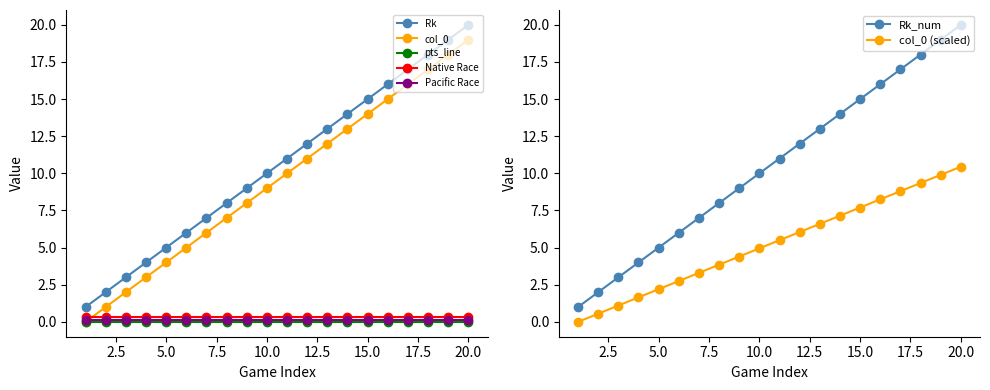

True or false: col_0 has a value of 4.0 at 5.0.

True